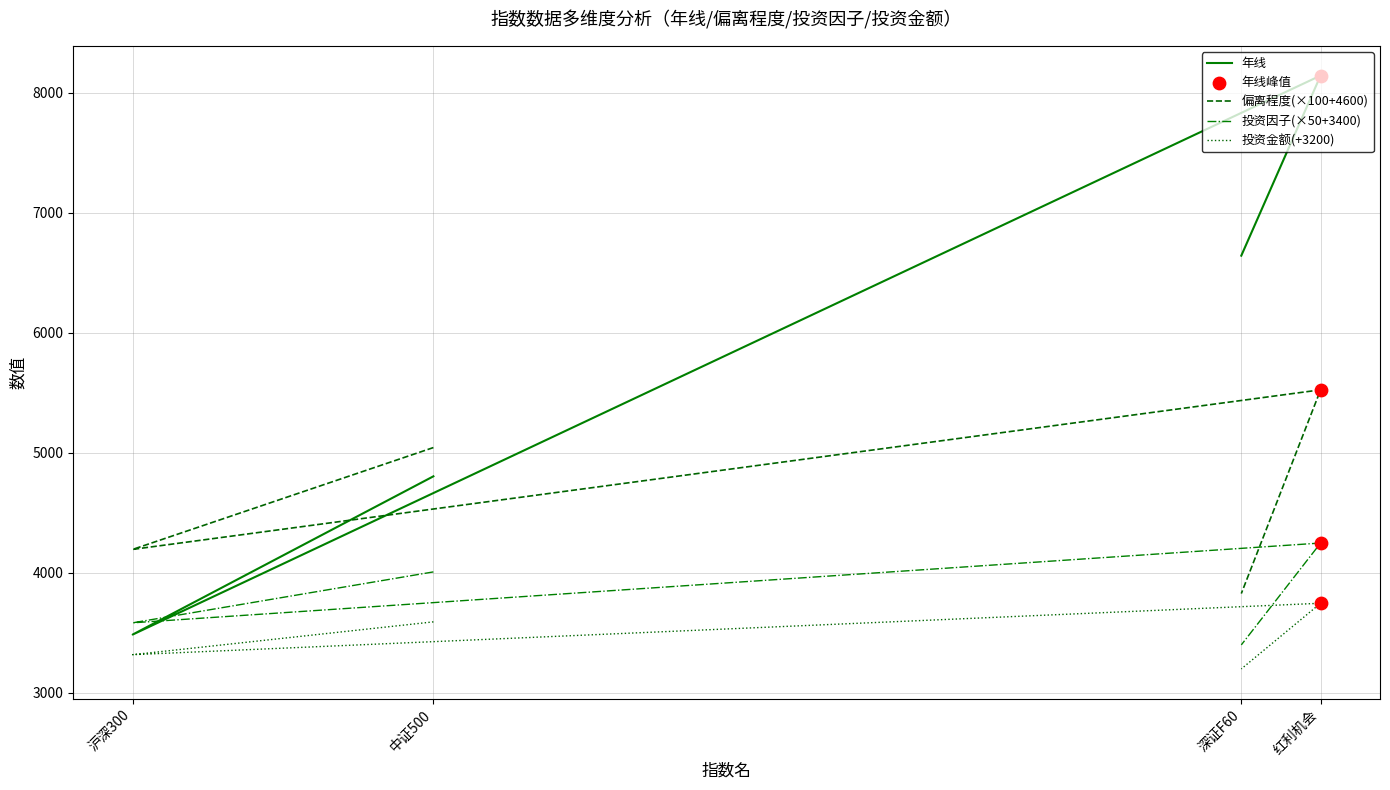

Which series contains the highest Y value?

年线